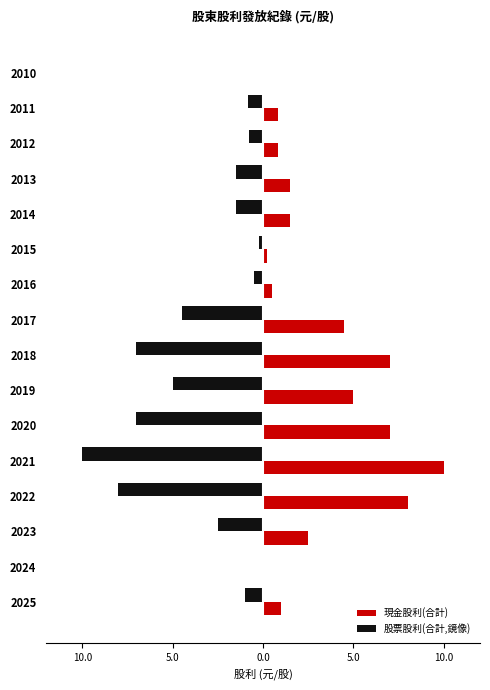

What are all the series names shown in the legend?

現金股利(合計), 股票股利(合計,鏡像)